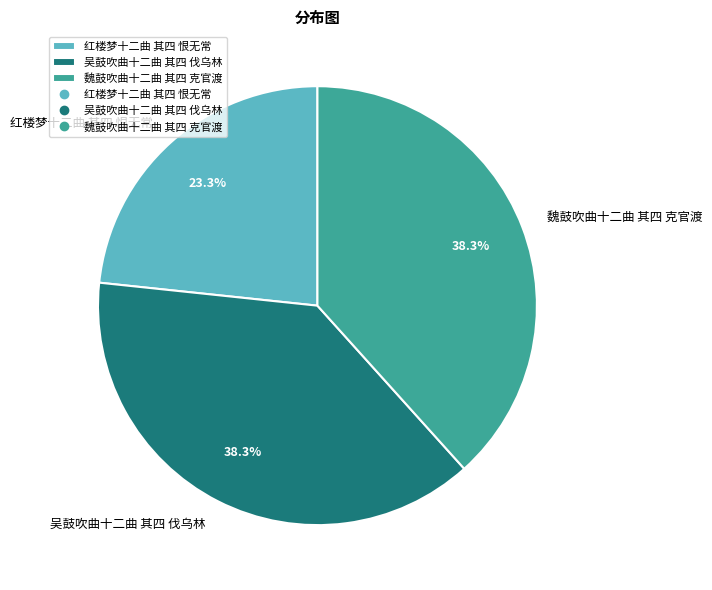

Which slice is the smallest?

红楼梦十二曲 其四 恨无常